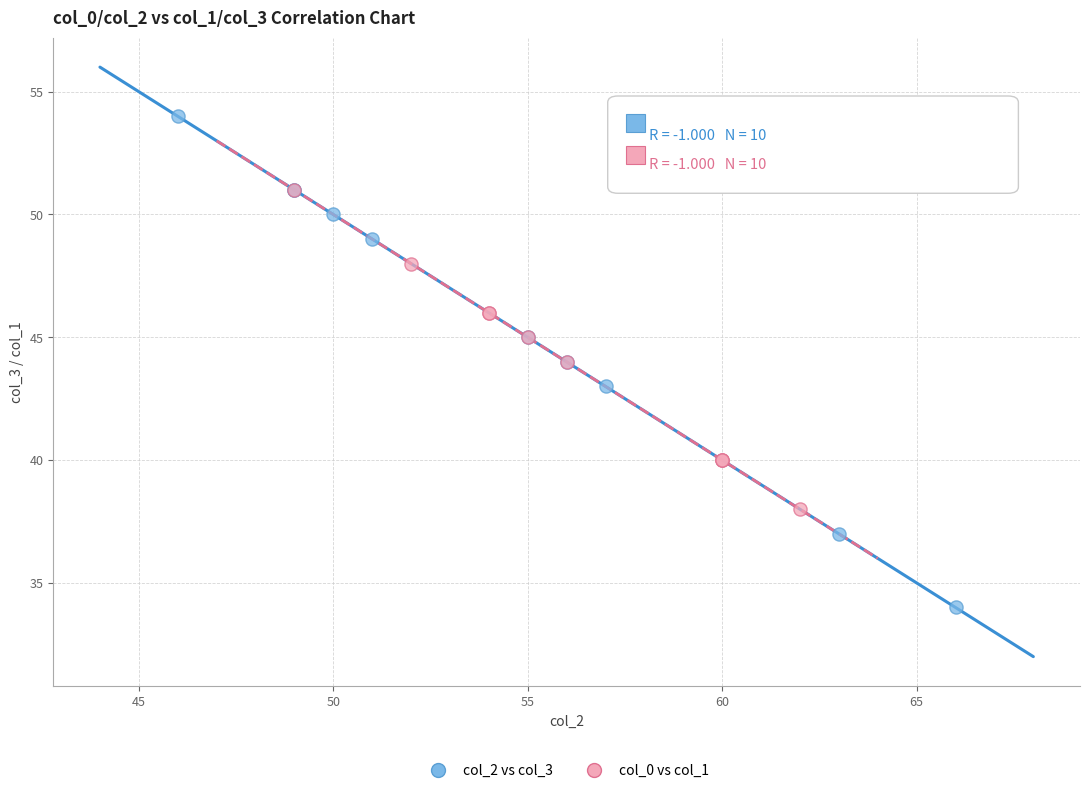

Which series has the widest spread of Y values?

col_2 vs col_3